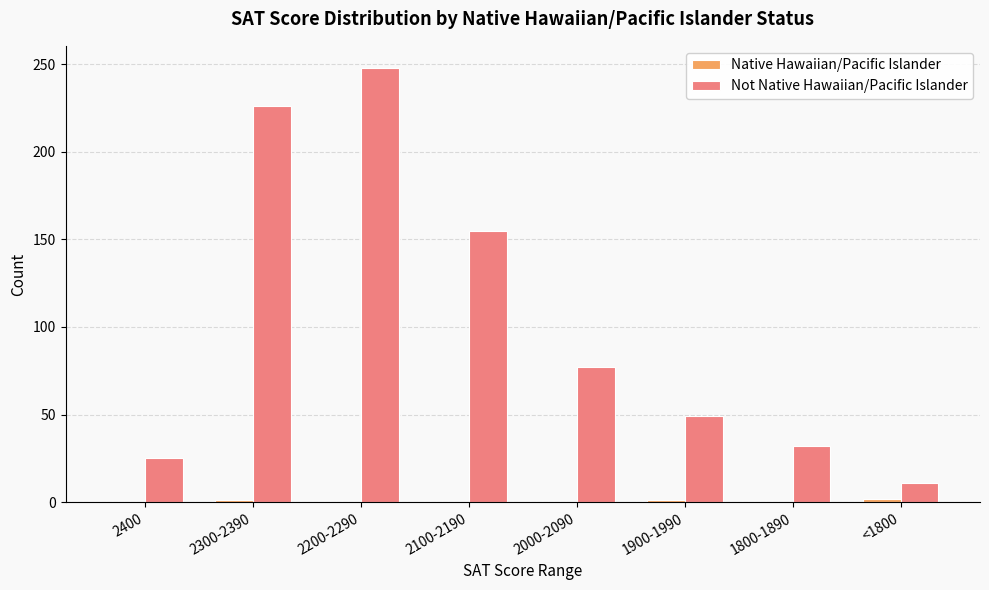

What is the maximum value shown in the chart?

248